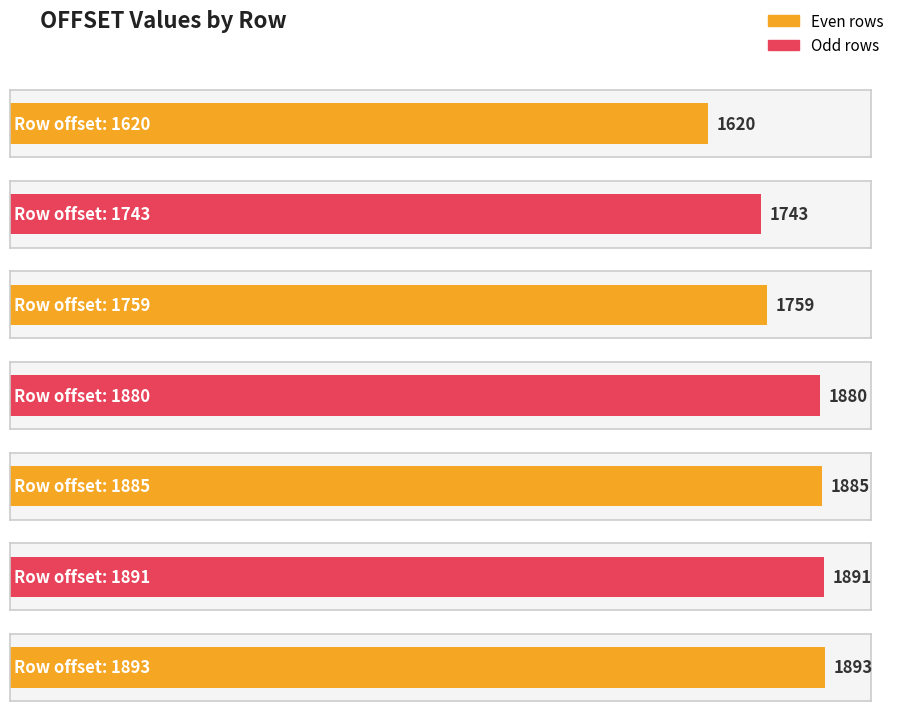

Where does the data first go above 1880?

1885